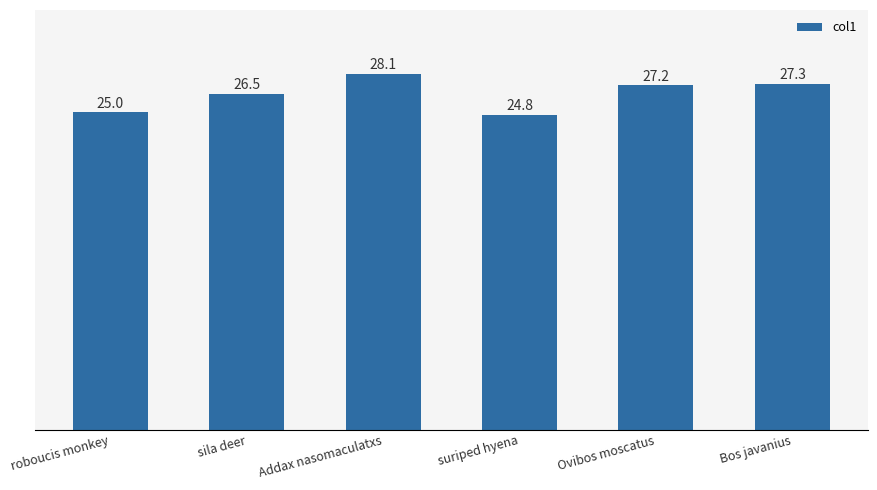

Does the chart contain any negative values?

No